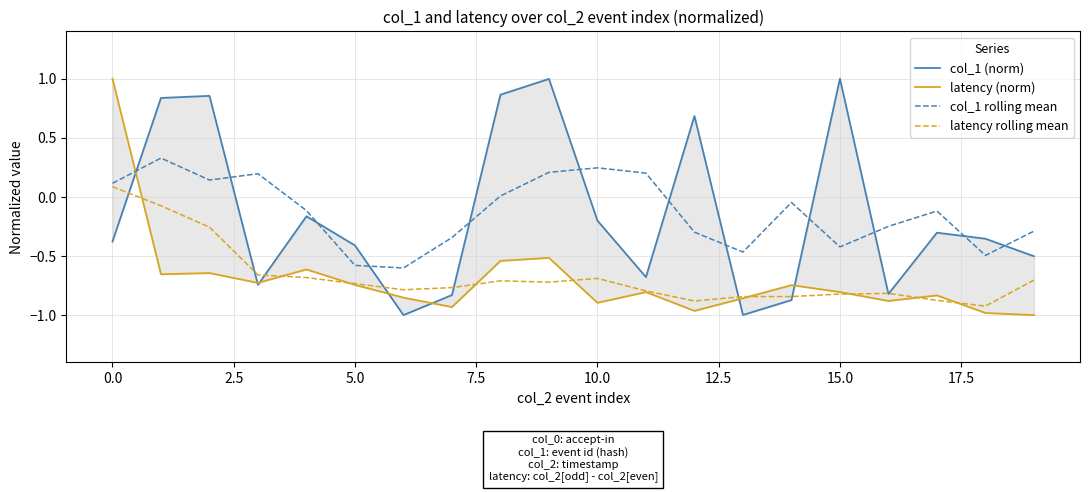

How many intersections are there between latency (norm) and col_1 rolling mean?

1